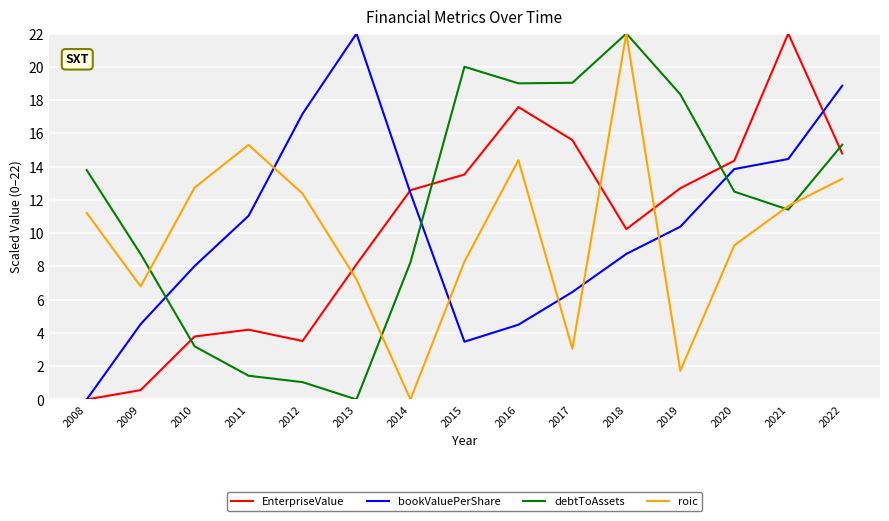

Reading left to right, list all the values displayed in this chart.

EnterpriseValue: 2008=0.0	2009=0.6	2010=3.8	2011=4.2	2012=3.5	2013=8.1	2014=12.6	2015=13.5	2016=17.6	2017=15.6	2018=10.2	2019=12.7	2020=14.4	2021=22.0	2022=14.8
bookValuePerShare: 2008=0.0	2009=4.5	2010=8.0	2011=11.0	2012=17.2	2013=22.0	2014=12.4	2015=3.5	2016=4.5	2017=6.5	2018=8.8	2019=10.4	2020=13.9	2021=14.5	2022=18.9
debtToAssets: 2008=13.8	2009=8.7	2010=3.2	2011=1.4	2012=1.0	2013=0.0	2014=8.3	2015=20.0	2016=19.0	2017=19.0	2018=22.0	2019=18.3	2020=12.5	2021=11.4	2022=15.3
roic: 2008=11.2	2009=6.8	2010=12.7	2011=15.3	2012=12.4	2013=7.2	2014=0.0	2015=8.3	2016=14.4	2017=3.0	2018=22.0	2019=1.7	2020=9.3	2021=11.6	2022=13.3